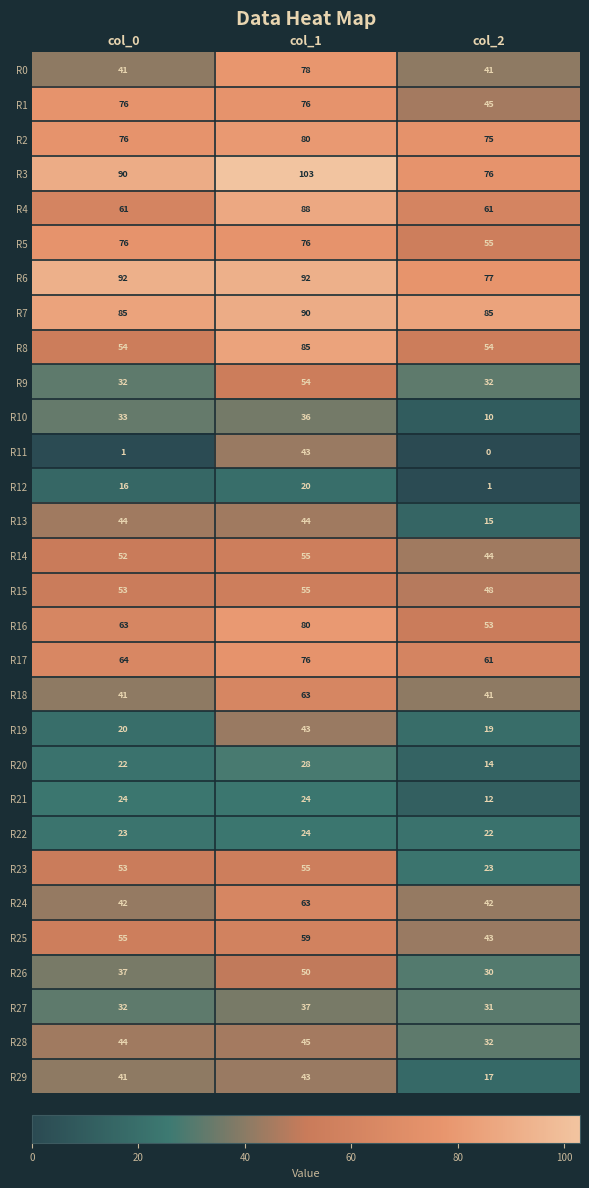

Between col_1 and col_2, which series saw the biggest shift?

R11